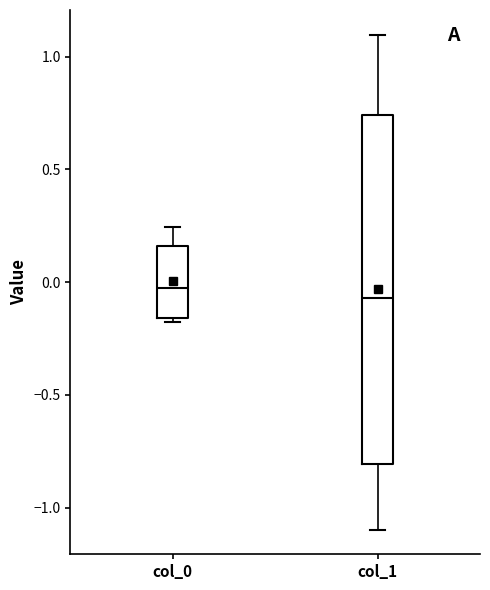

Where does the lower whisker of the box for col_1 end on the y-axis? The values are not printed on the chart, so give them approximately, as read against the axis.

-1.10